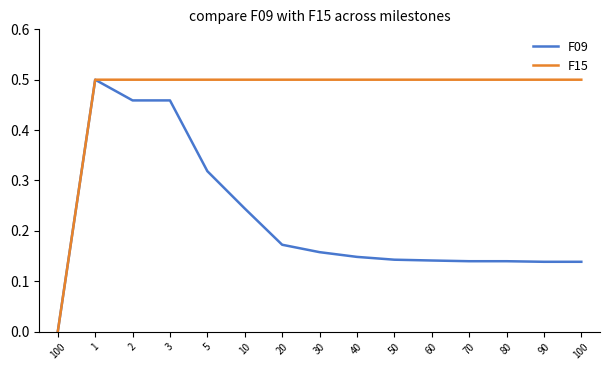

The value of F09 at 20 is 0.3. True or false?

False